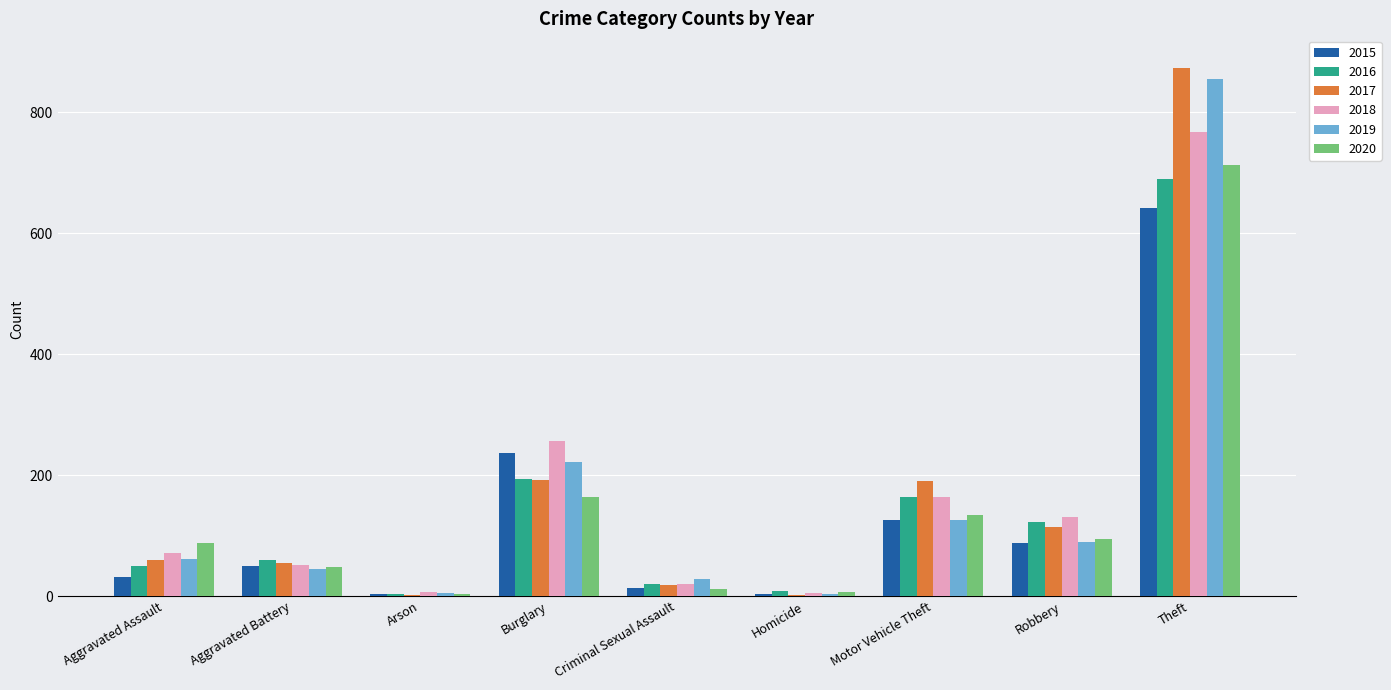

How many groups of bars are there?

9